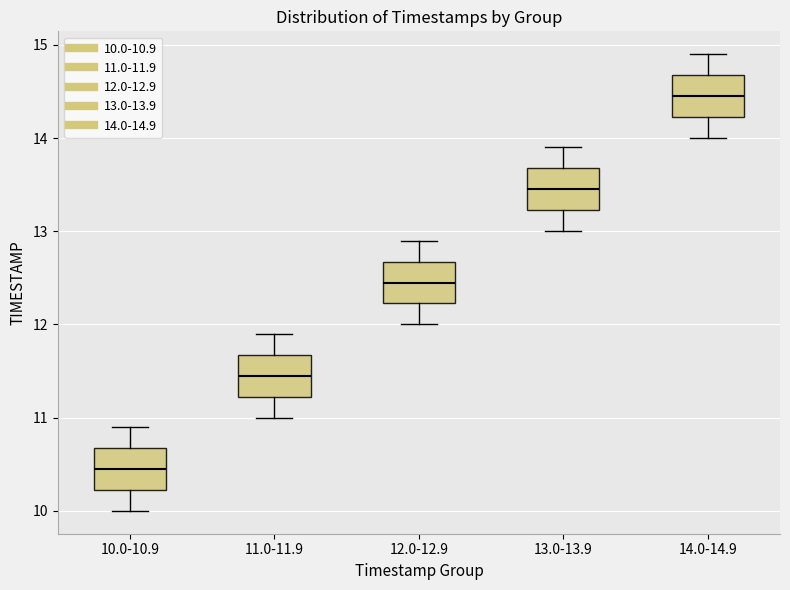

Reading left to right, transcribe this box plot: for each box, give where its median line is, the range the box spans, and where its two whiskers end, as read against the y-axis. The values are not printed on the chart, so give them approximately, as read against the axis.

10.0-10.9: median 10.5, box 10.2 to 10.7, whiskers 10.0 to 10.9
11.0-11.9: median 11.5, box 11.2 to 11.7, whiskers 11.0 to 11.9
12.0-12.9: median 12.5, box 12.2 to 12.7, whiskers 12.0 to 12.9
13.0-13.9: median 13.5, box 13.2 to 13.7, whiskers 13.0 to 13.9
14.0-14.9: median 14.5, box 14.2 to 14.7, whiskers 14.0 to 14.9